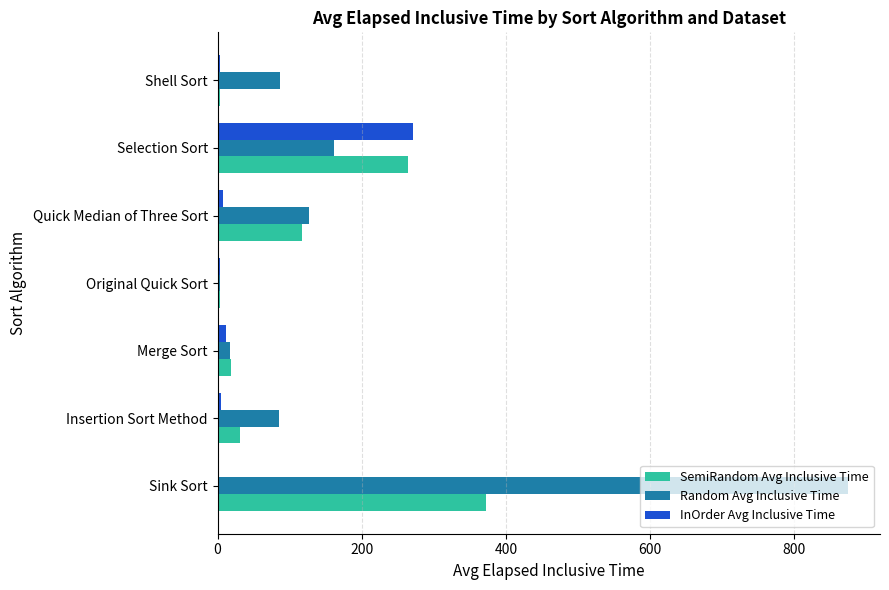

Which series changed the most between Quick Median of Three Sort and Selection Sort?

InOrder Avg Inclusive Time